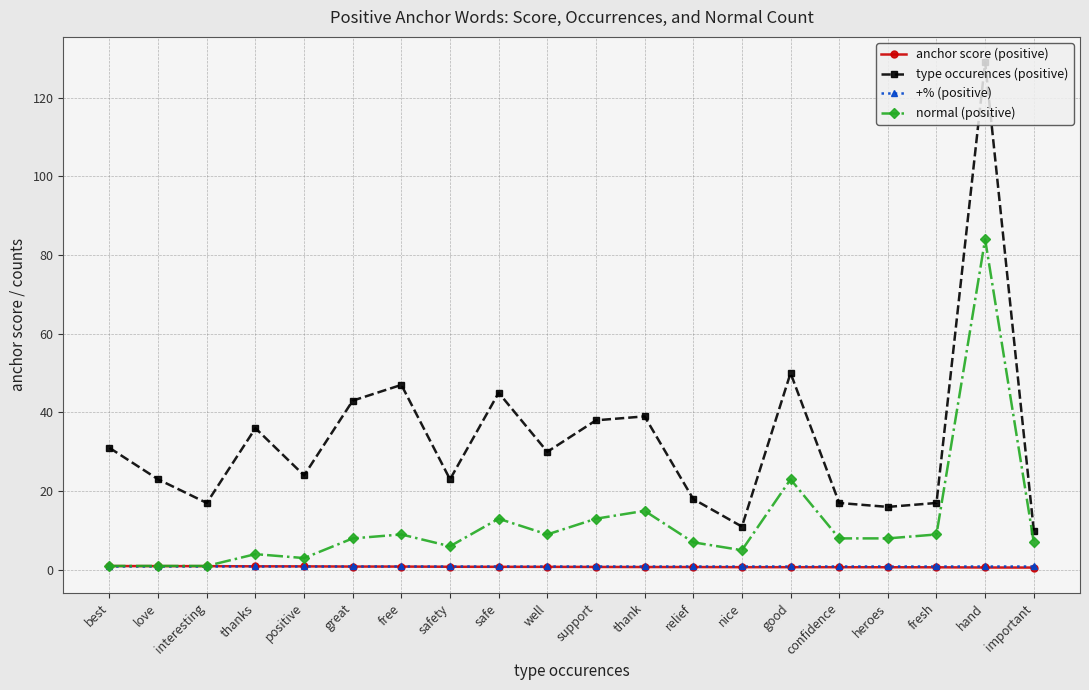

The value of normal (positive) at love is 1.0. True or false?

True